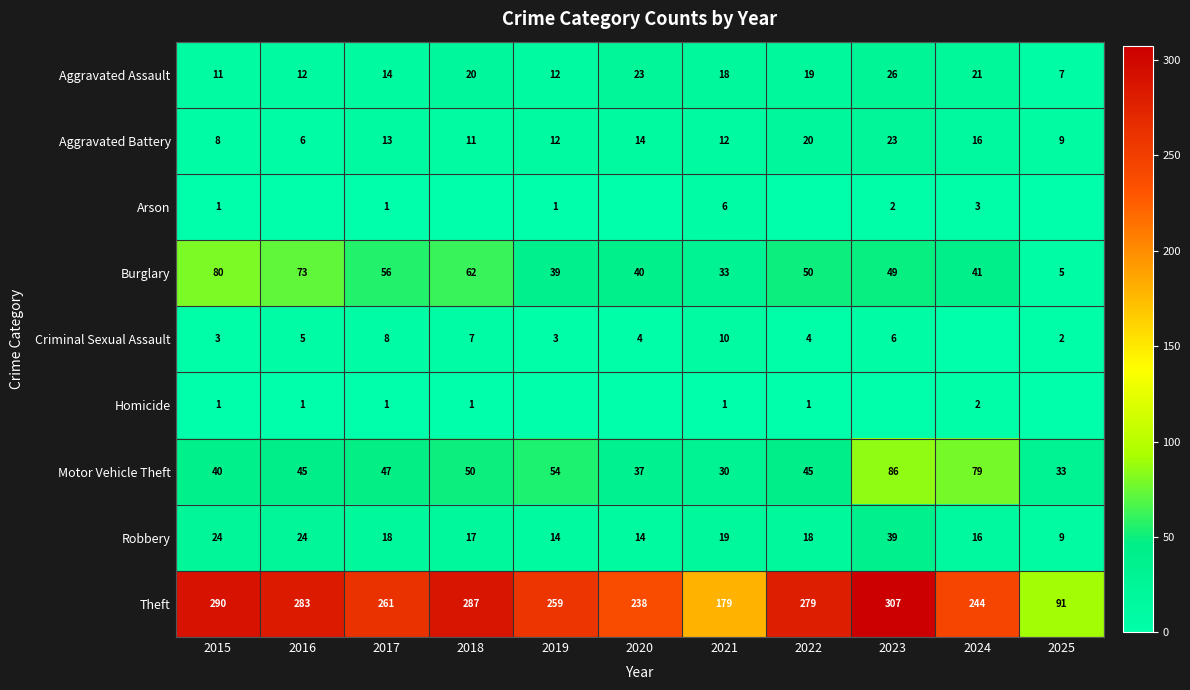

What is the total value across all series at 2018?

455